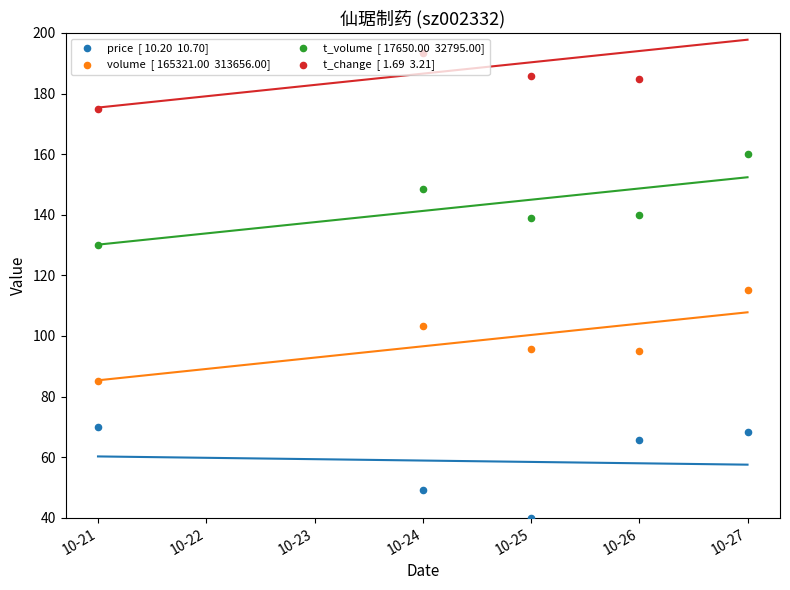

Which series contains the highest Y value?

t_change  [ 1.69  3.21]